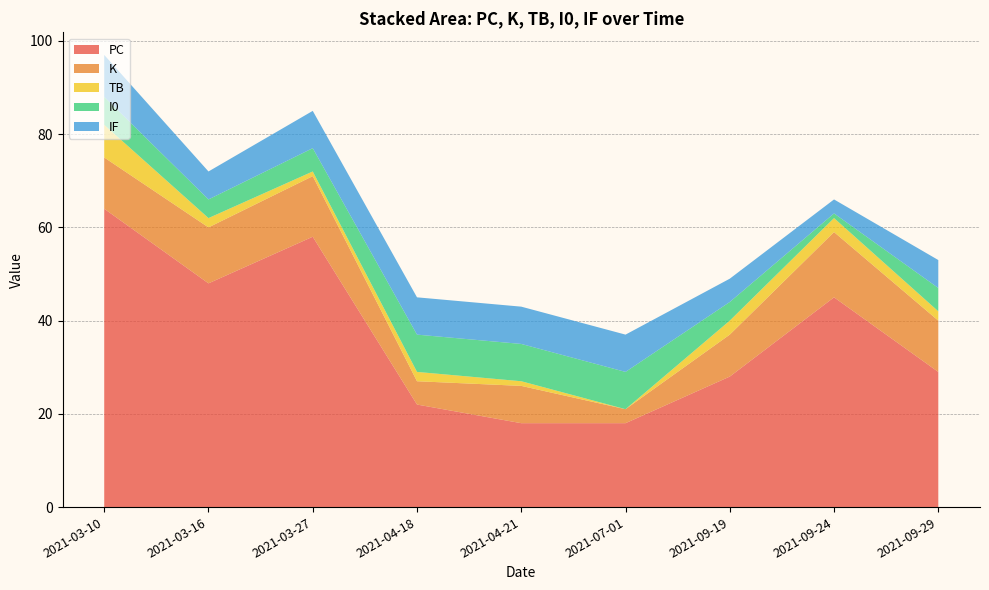

Reading left to right, list all the values displayed in this chart.

PC: 2021-03-10=64	2021-03-16=48	2021-03-27=58	2021-04-18=22	2021-04-21=18	2021-07-01=18	2021-09-19=28	2021-09-24=45	2021-09-29=29
K: 2021-03-10=11	2021-03-16=12	2021-03-27=13	2021-04-18=5	2021-04-21=8	2021-07-01=3	2021-09-19=9	2021-09-24=14	2021-09-29=11
TB: 2021-03-10=7	2021-03-16=2	2021-03-27=1	2021-04-18=2	2021-04-21=1	2021-07-01=0	2021-09-19=3	2021-09-24=3	2021-09-29=2
I0: 2021-03-10=6	2021-03-16=4	2021-03-27=5	2021-04-18=8	2021-04-21=8	2021-07-01=8	2021-09-19=4	2021-09-24=1	2021-09-29=5
IF: 2021-03-10=9	2021-03-16=6	2021-03-27=8	2021-04-18=8	2021-04-21=8	2021-07-01=8	2021-09-19=5	2021-09-24=3	2021-09-29=6